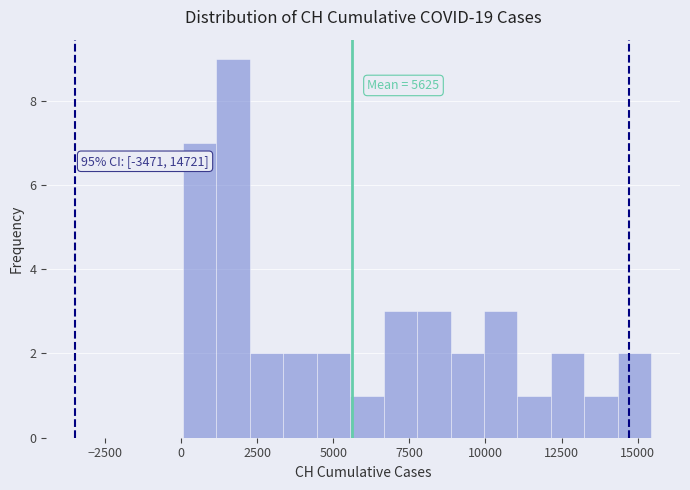

Around what value on the x-axis is the tallest bar? Give the approximate position of its centre, as read against the axis.

1500